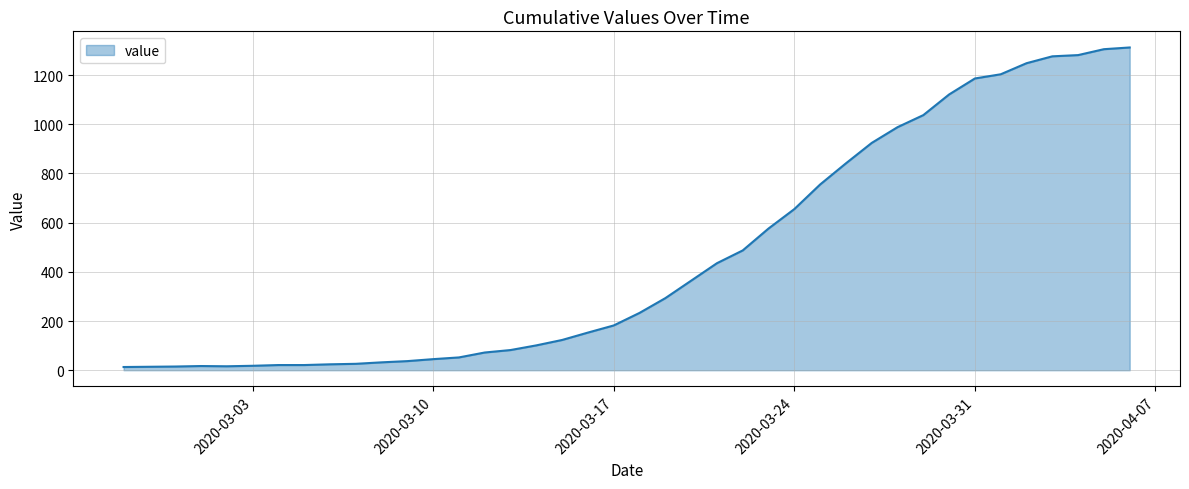

What is the maximum value shown in the chart?

1312